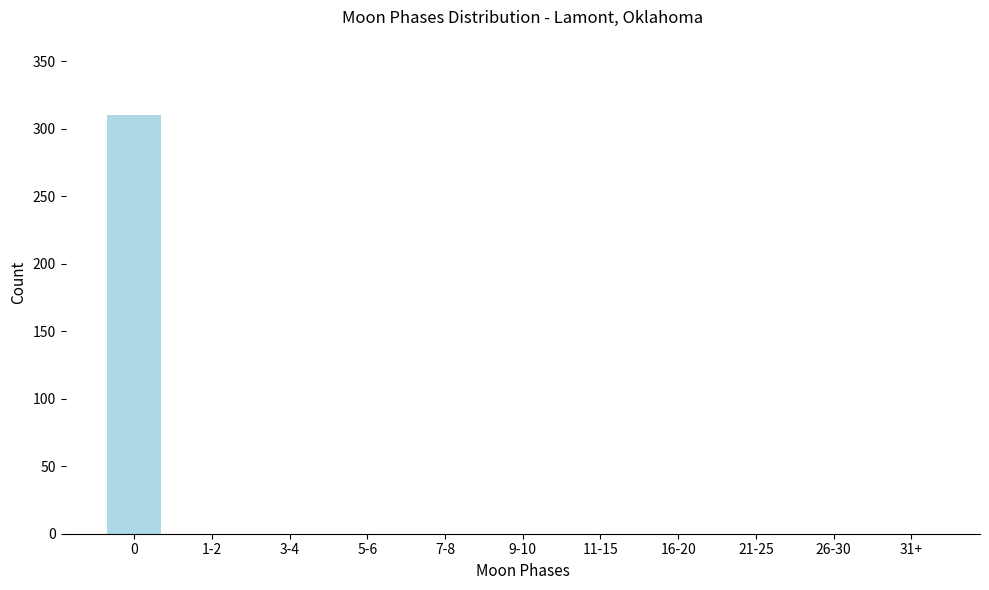

Reading right to left, what are all the values shown in this chart?

31+=0	26-30=0	21-25=0	16-20=0	11-15=0	9-10=0	7-8=0	5-6=0	3-4=0	1-2=0	0=310